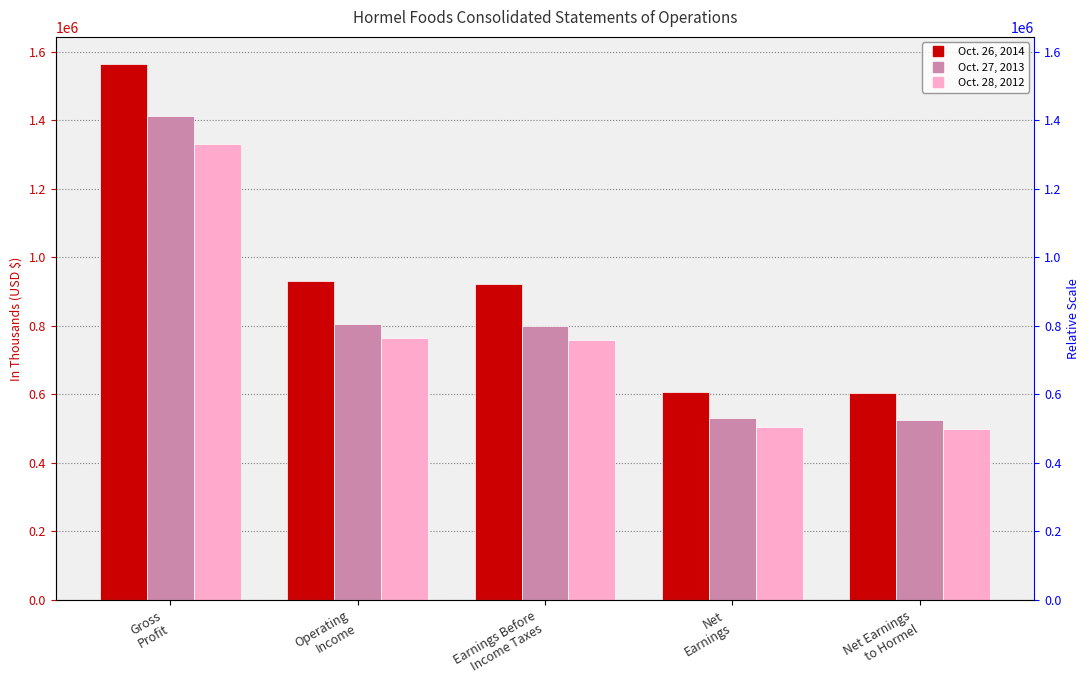

What are all the series names shown in the legend?

Oct. 26, 2014, Oct. 27, 2013, Oct. 28, 2012